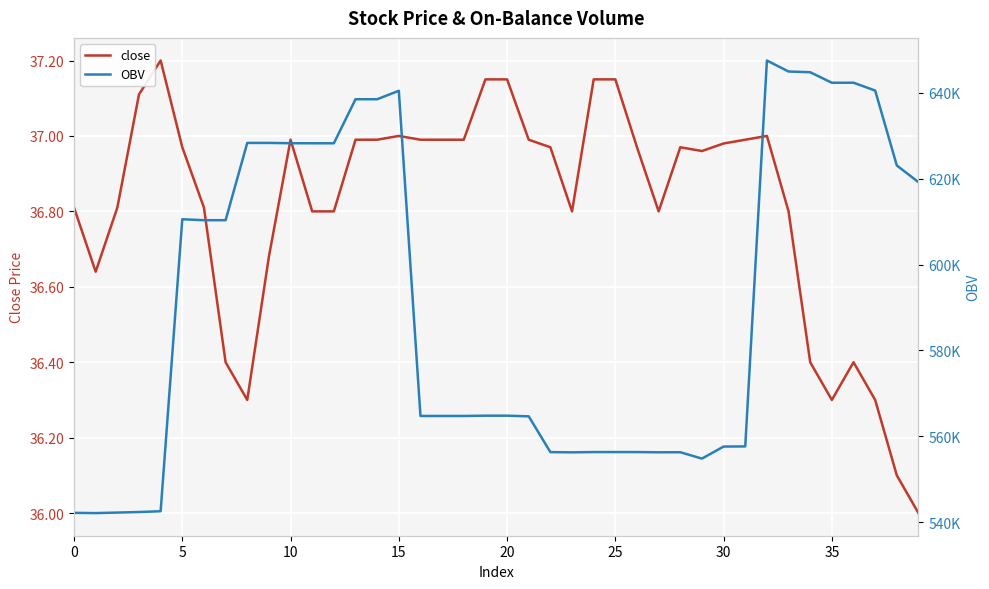

Count the number of data series in this chart.

2